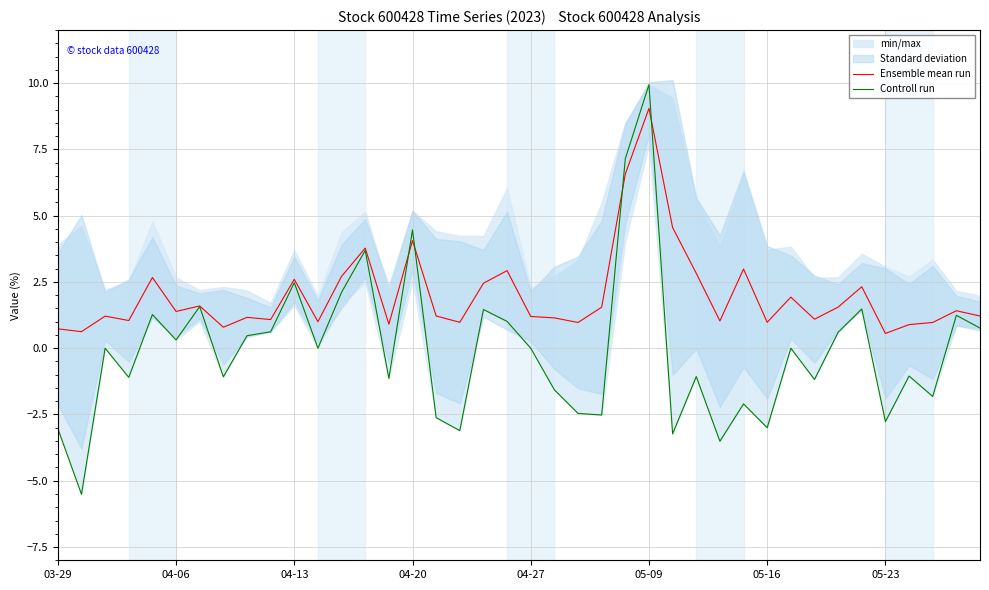

What is the highest value of the Ensemble mean run series?

9.0